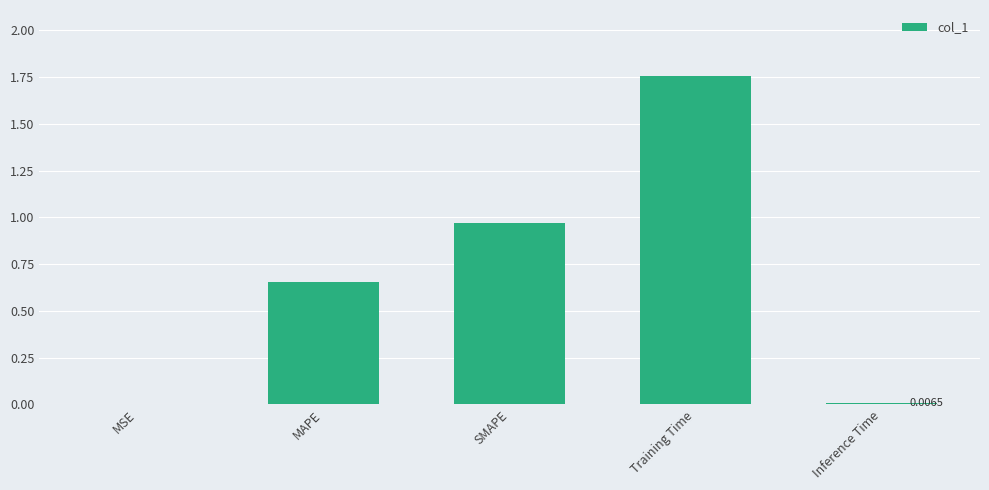

Between SMAPE and Inference Time, which is larger?

SMAPE